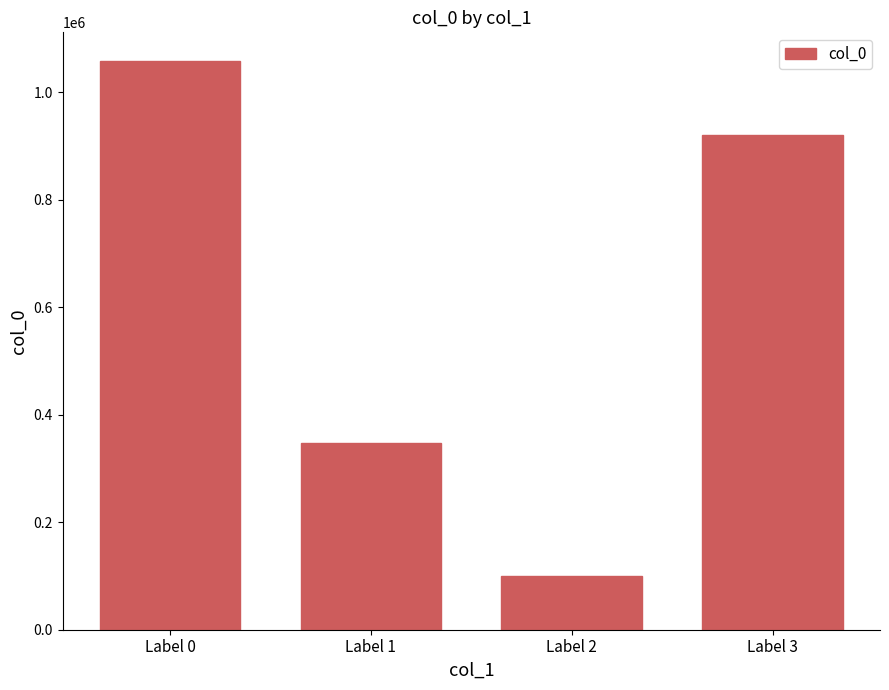

Reading left to right, extract all data points from this chart.

1058441	347632	99230	921257